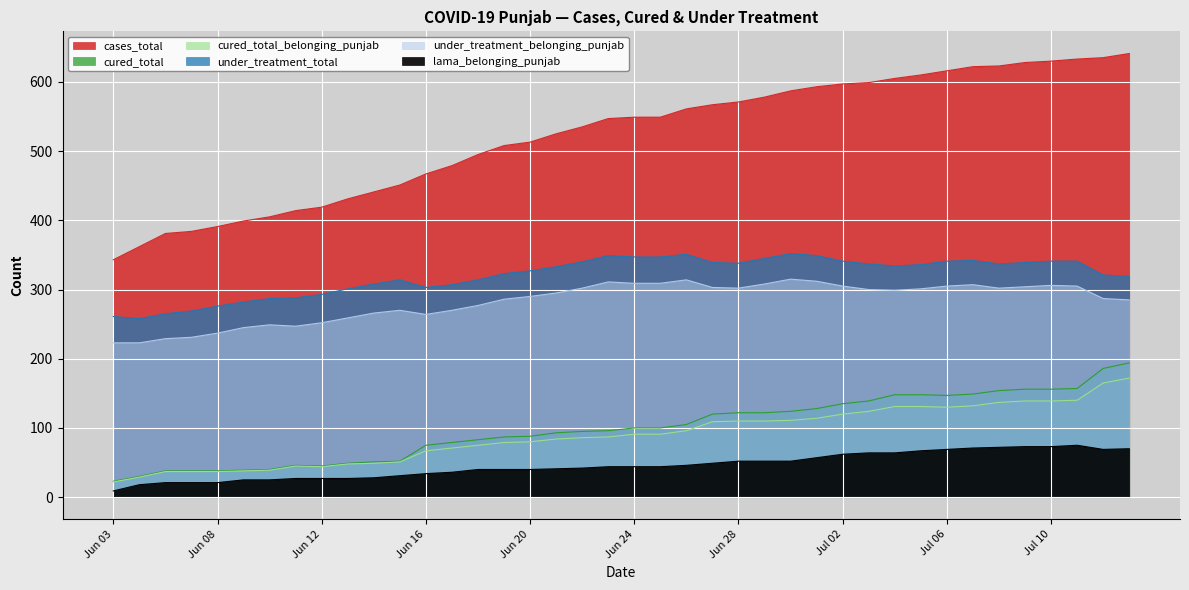

Between 2021-06-06 and 2021-06-10, which is larger?

2021-06-10